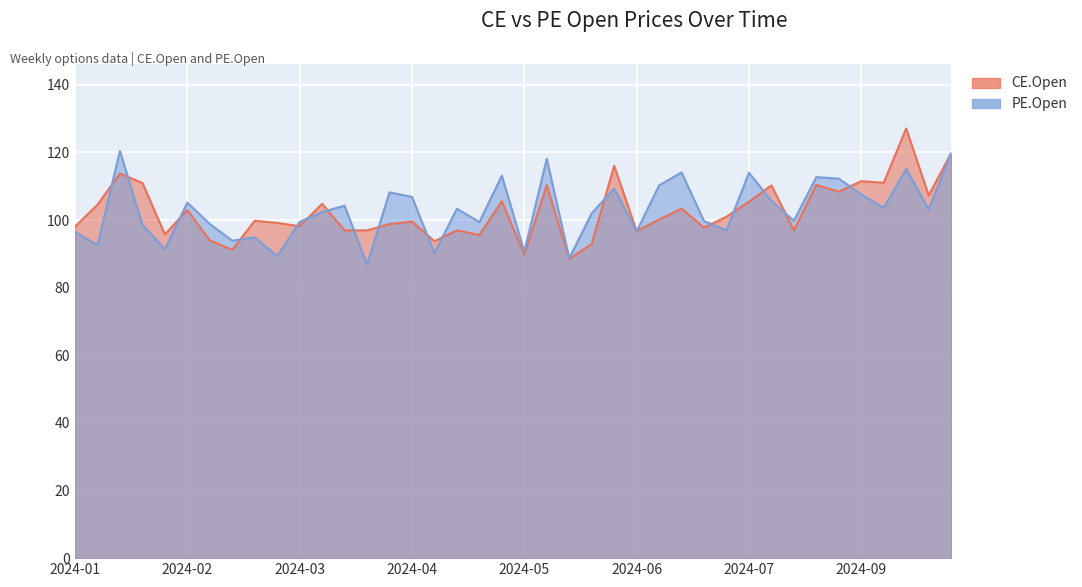

List the labels in order of PE.Open value, smallest first.

2024-04-02, 2024-06-04, 2024-03-05, 2024-04-23, 2024-05-21, 2024-01-30, 2024-01-09, 2024-02-20, 2024-02-27, 2024-01-02, 2024-06-25, 2024-07-23, 2024-01-23, 2024-02-13, 2024-05-07, 2024-03-12, 2024-07-15, 2024-08-12, 2024-06-11, 2024-03-19, 2024-09-24, 2024-04-29, 2024-09-10, 2024-03-26, 2024-02-06, 2024-08-06, 2024-04-15, 2024-09-03, 2024-04-08, 2024-06-18, 2024-07-02, 2024-08-27, 2024-08-20, 2024-05-14, 2024-07-30, 2024-07-09, 2024-09-17, 2024-05-28, 2024-09-30, 2024-01-16